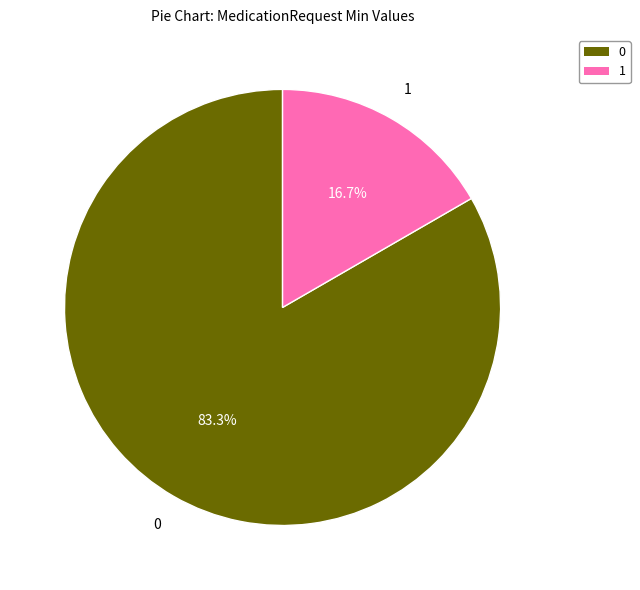

Is there a majority slice in this chart?

Yes